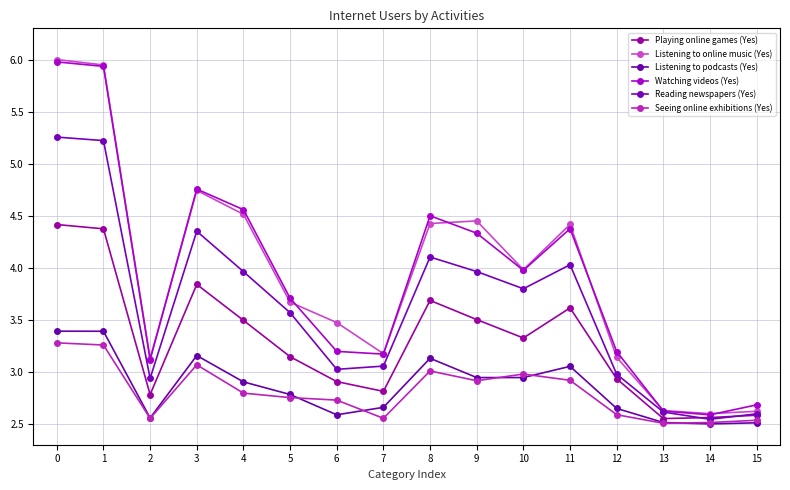

Is the value of Listening to online music (Yes) at 7 greater than the value of Listening to podcasts (Yes) at 0?

No